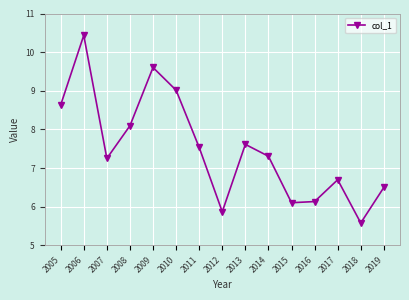

Between 2005 and 2014, which is larger?

2005